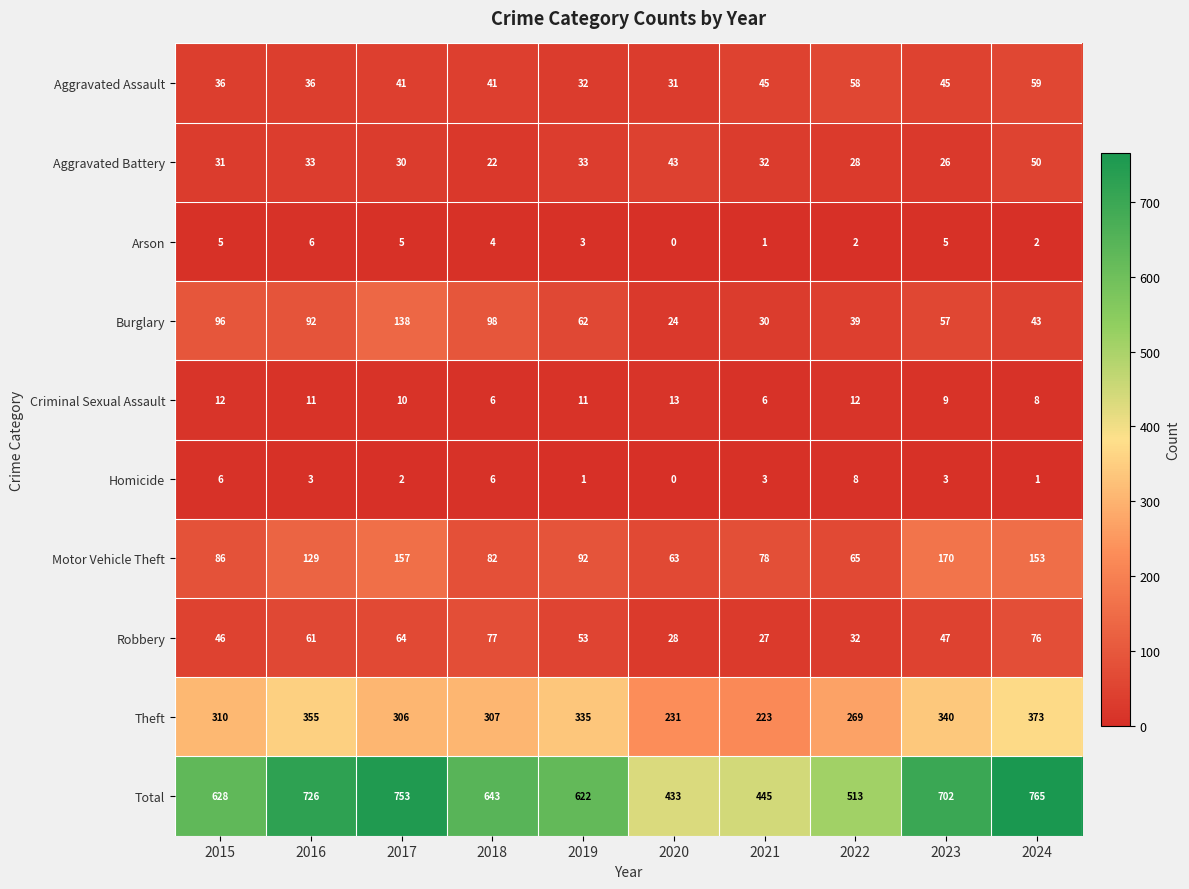

List the series in order of their peak value, highest first.

Total, Theft, Motor Vehicle Theft, Burglary, Robbery, Aggravated Assault, Aggravated Battery, Criminal Sexual Assault, Homicide, Arson